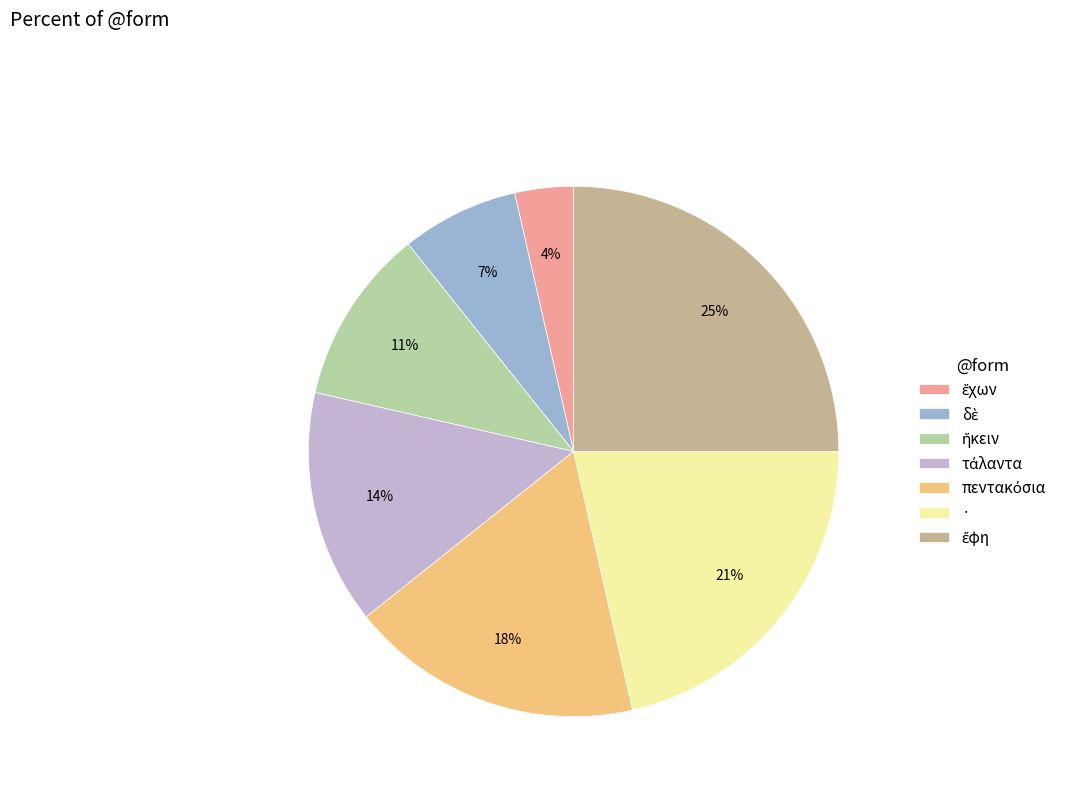

Which category has the smallest portion of the pie?

ἔχων